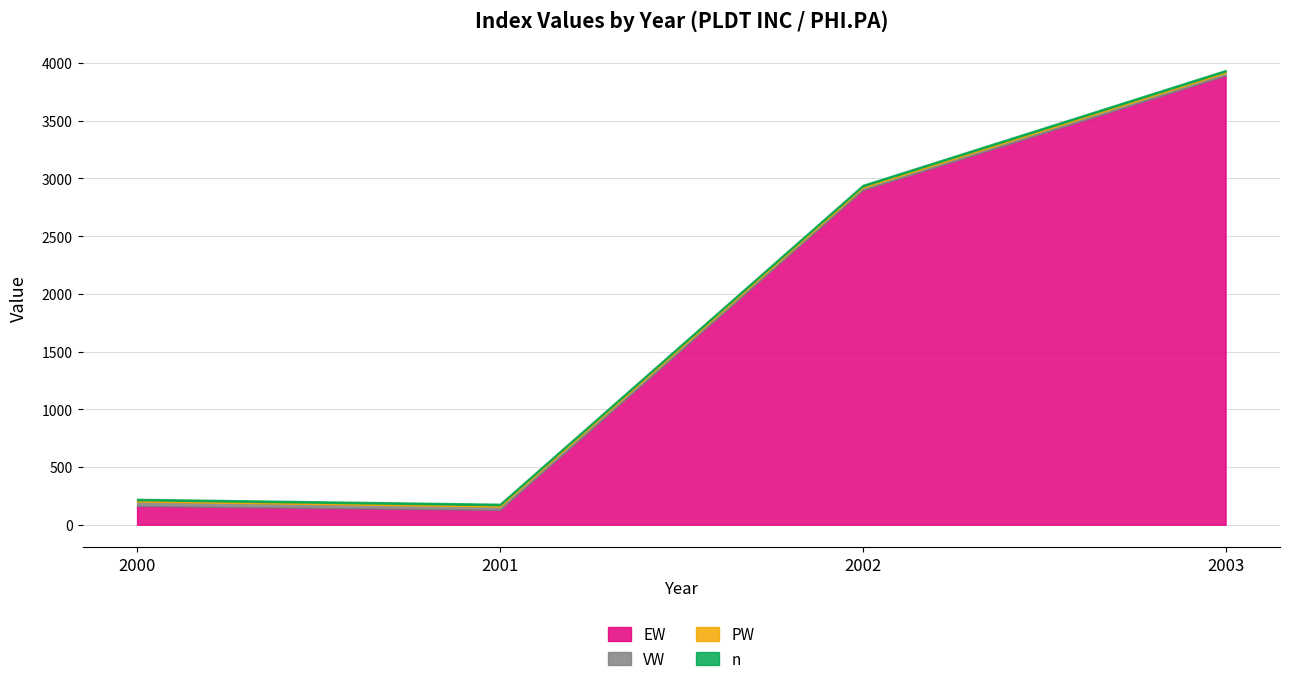

What is the smallest value displayed?

12.0